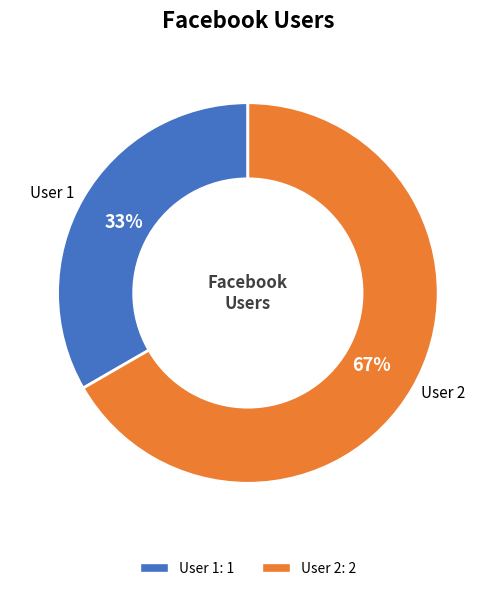

To the nearest percent, what is the combined percentage of User 1 and User 2?

100%